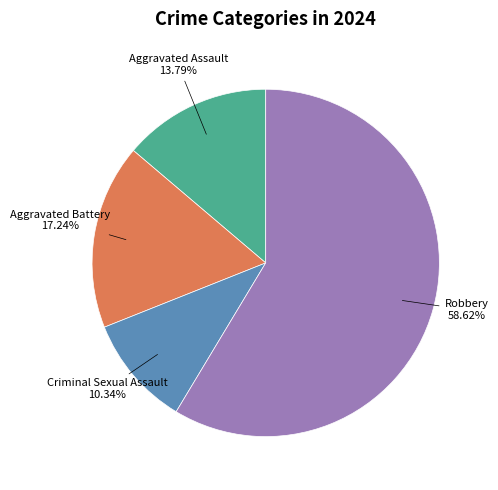

To the nearest percent, what is the combined percentage of Criminal Sexual Assault and Aggravated Battery?

28%